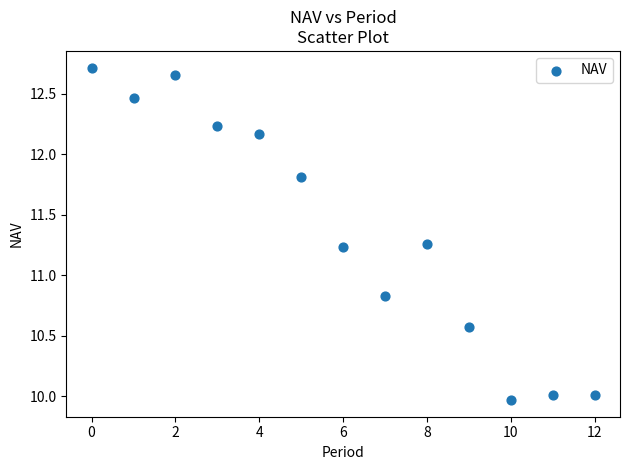

What is the range of Y values (max minus min)?

2.7